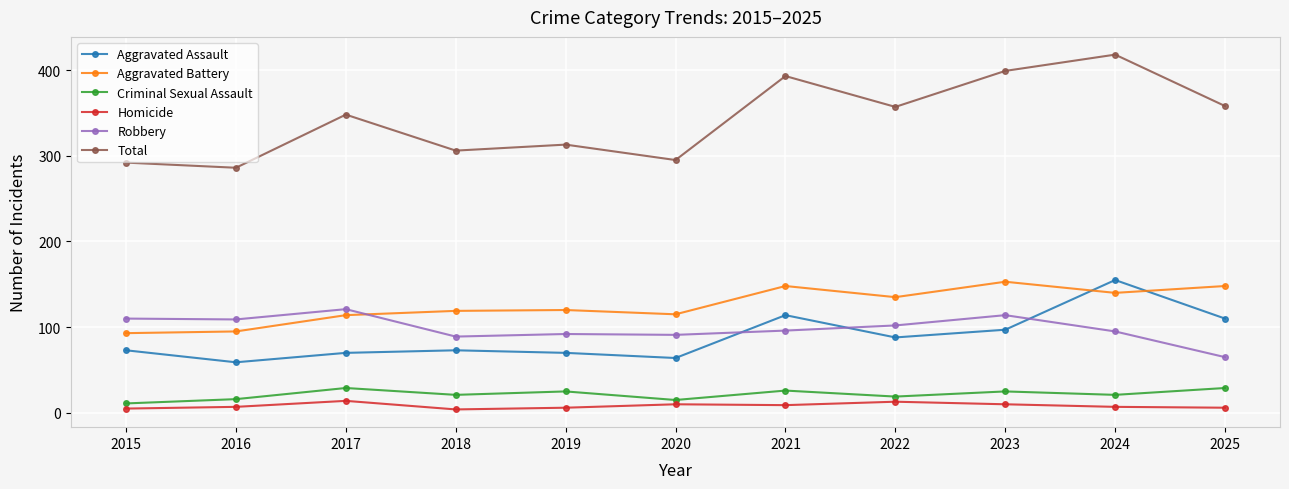

The value of Total at 2024 is 583. True or false?

False